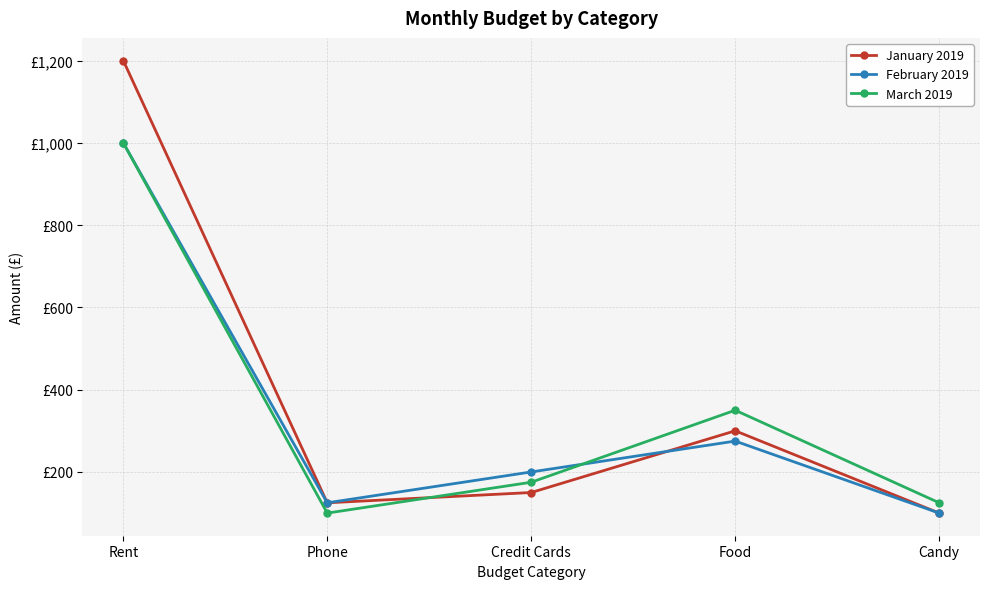

Read the March 2019 value at Rent.

1000